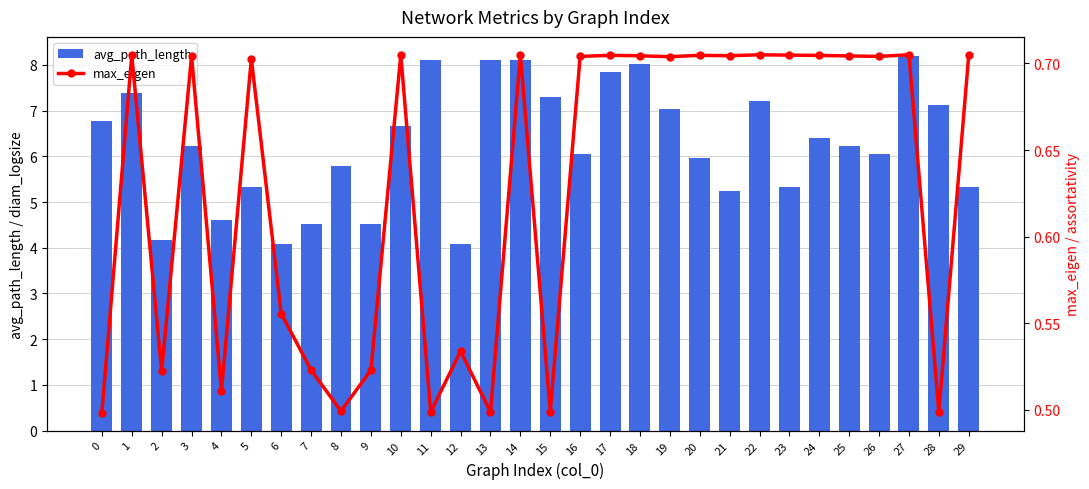

Are the bars grouped side by side (vs. stacked)?

Yes